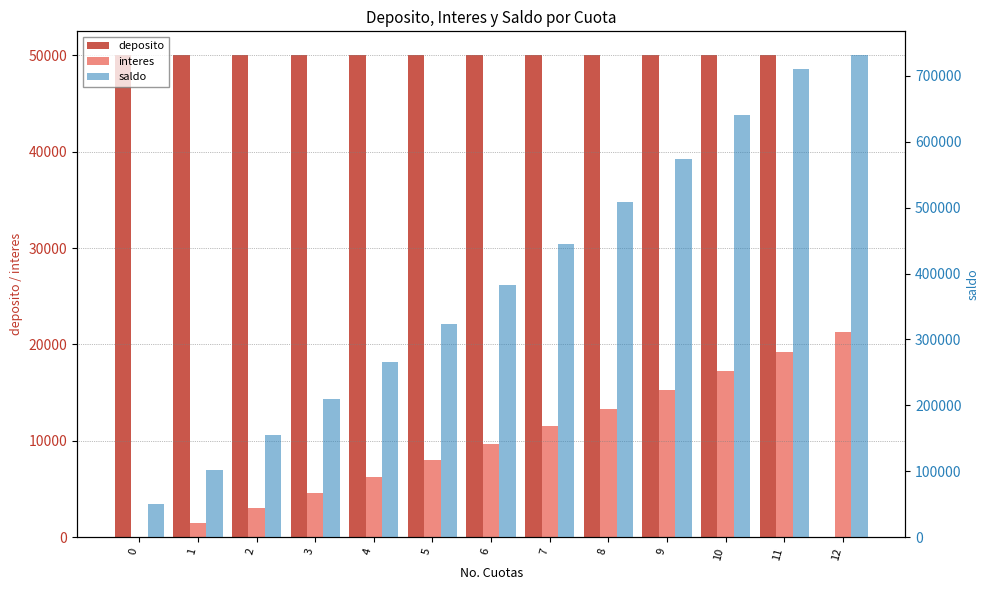

Count the number of categories in the chart.

13